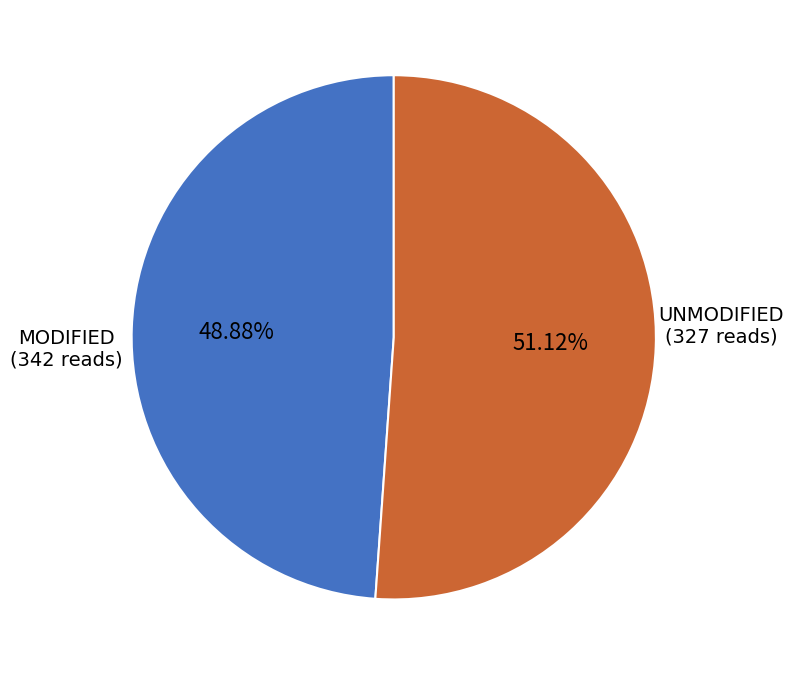

Approximately how many times larger is the value at UNMODIFIED compared to MODIFIED?

1.0